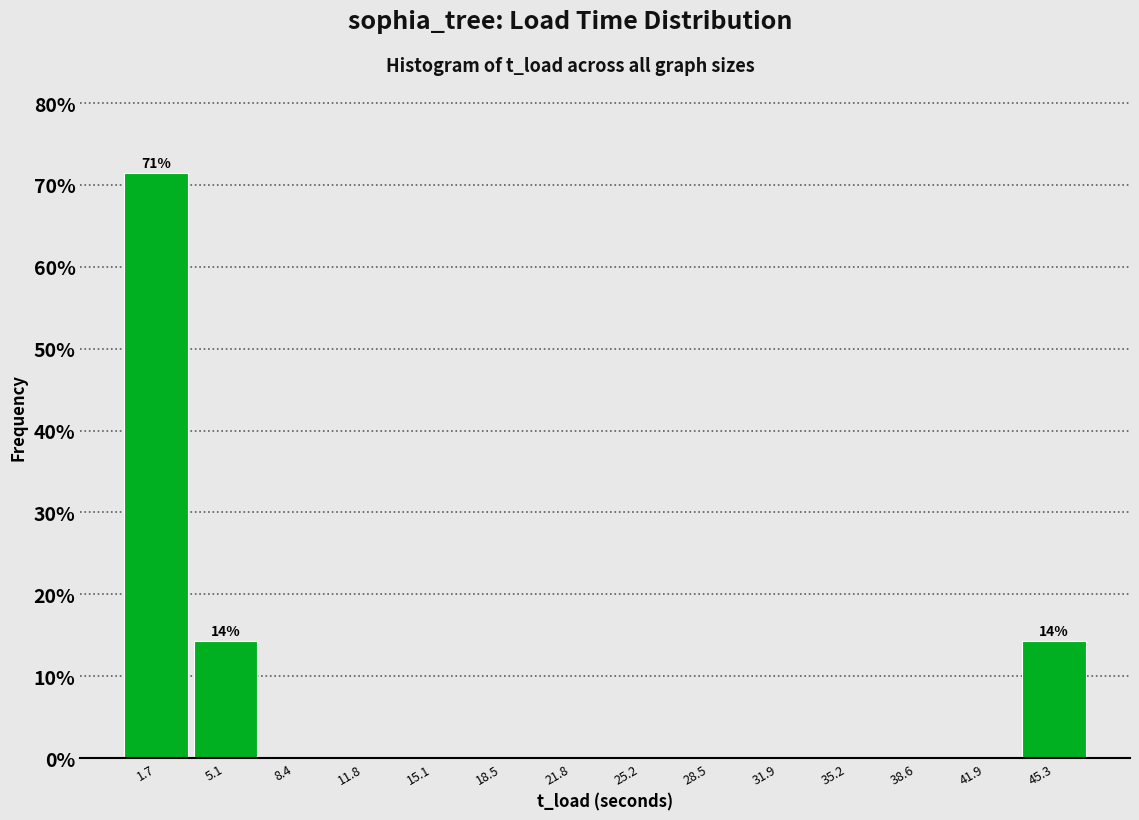

Which range on the x-axis has the tallest bar?

0.0 to 3.5